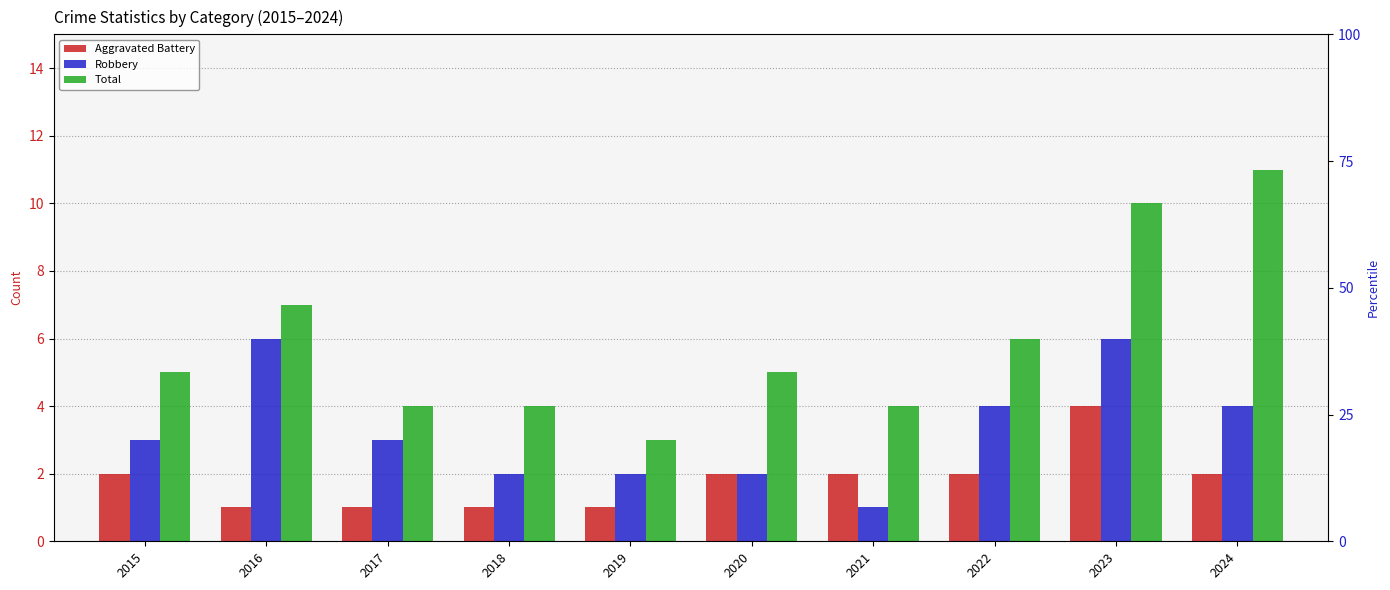

What is the difference between the maximum and minimum values in the Total series?

8